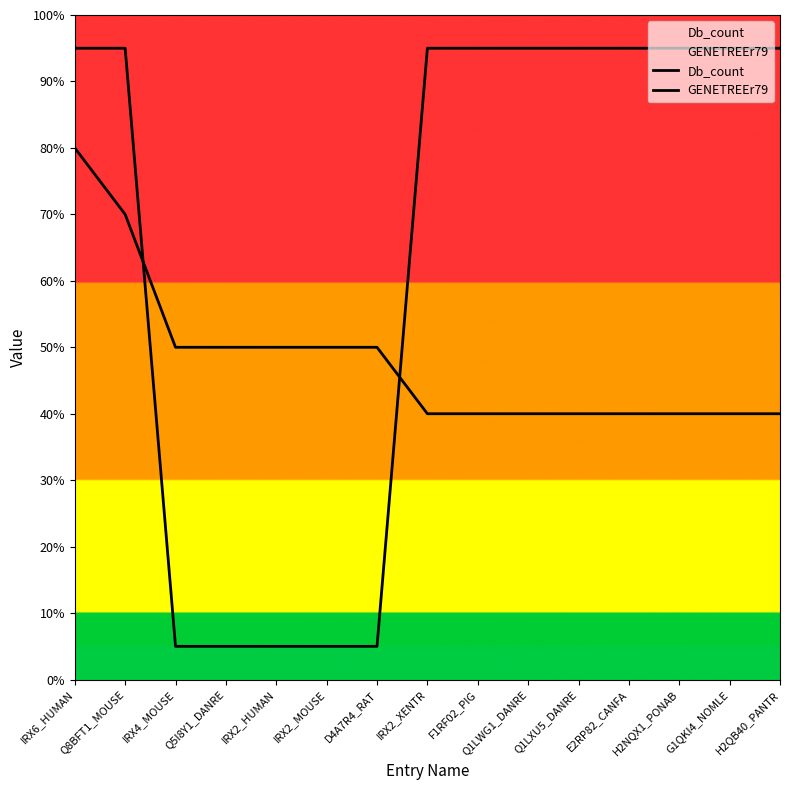

Reading right to left, list all the values displayed in this chart.

Db_count: H2QB40_PANTR=4.0	G1QKI4_NOMLE=4.0	H2NQX1_PONAB=4.0	E2RP82_CANFA=4.0	Q1LXU5_DANRE=4.0	Q1LWG1_DANRE=4.0	F1RF02_PIG=4.0	IRX2_XENTR=4.0	D4A7R4_RAT=5.0	IRX2_MOUSE=5.0	IRX2_HUMAN=5.0	Q5I8Y1_DANRE=5.0	IRX4_MOUSE=5.0	Q8BFT1_MOUSE=7.0	IRX6_HUMAN=8.0
GENETREEr79: H2QB40_PANTR=9.5	G1QKI4_NOMLE=9.5	H2NQX1_PONAB=9.5	E2RP82_CANFA=9.5	Q1LXU5_DANRE=9.5	Q1LWG1_DANRE=9.5	F1RF02_PIG=9.5	IRX2_XENTR=9.5	D4A7R4_RAT=0.5	IRX2_MOUSE=0.5	IRX2_HUMAN=0.5	Q5I8Y1_DANRE=0.5	IRX4_MOUSE=0.5	Q8BFT1_MOUSE=9.5	IRX6_HUMAN=9.5